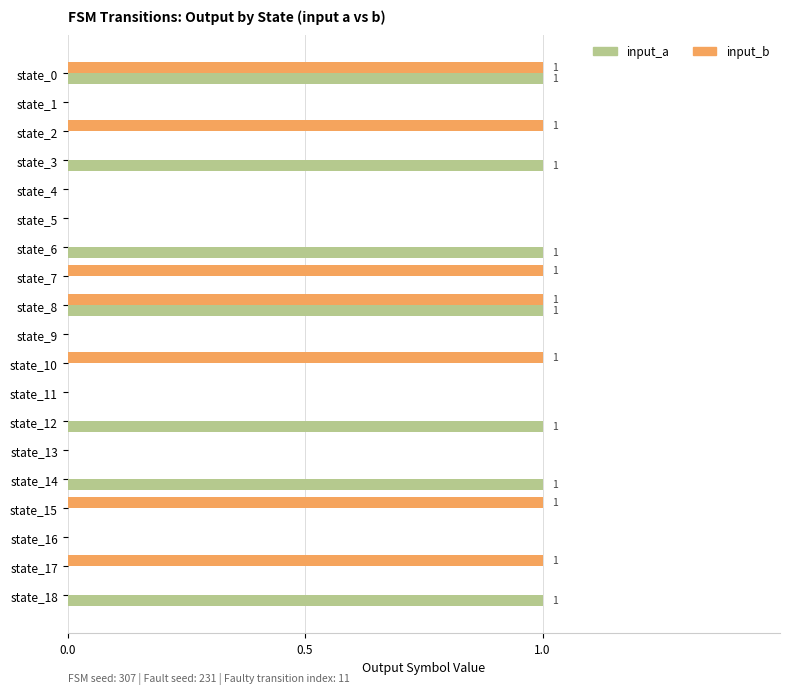

What is the sum of all input_b values?

7